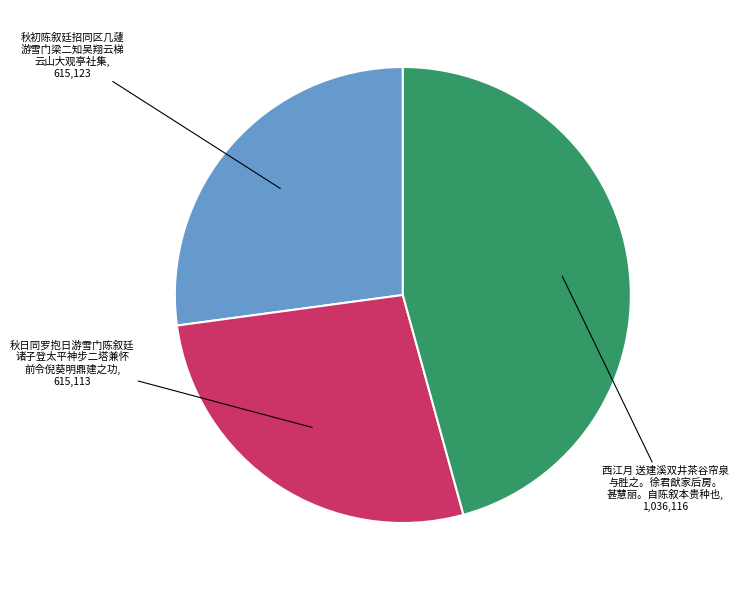

Is there a majority slice in this chart?

No